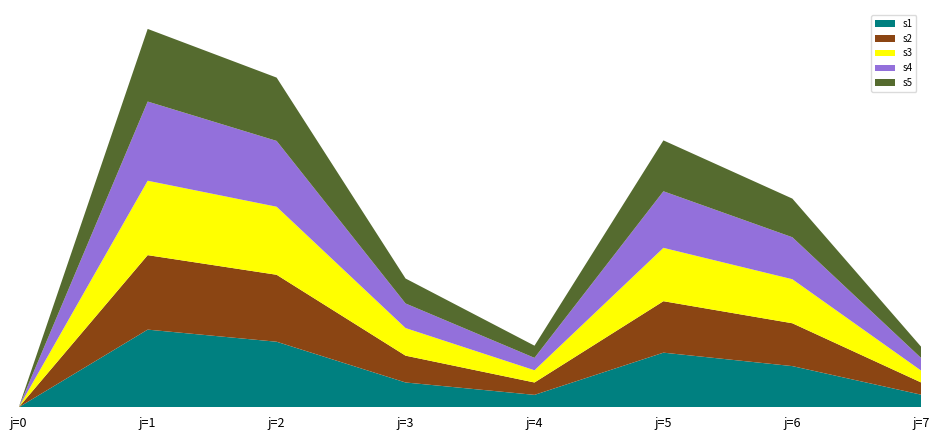

Reading left to right, extract all data points from this chart.

s1: j=0=0.0	j=1=387.1	j=2=326.7	j=3=123.6	j=4=61.8	j=5=272.3	j=6=205.2	j=7=62.6
s2: j=0=0.0	j=1=371.3	j=2=333.9	j=3=133.7	j=4=61.7	j=5=256.5	j=6=213.6	j=7=60.7
s3: j=0=0.0	j=1=371.0	j=2=339.2	j=3=137.7	j=4=61.0	j=5=265.9	j=6=219.5	j=7=59.0
s4: j=0=0.0	j=1=394.7	j=2=328.1	j=3=122.5	j=4=61.8	j=5=282.0	j=6=209.2	j=7=62.5
s5: j=0=0.0	j=1=362.0	j=2=315.6	j=3=124.4	j=4=60.7	j=5=253.7	j=6=192.7	j=7=56.0